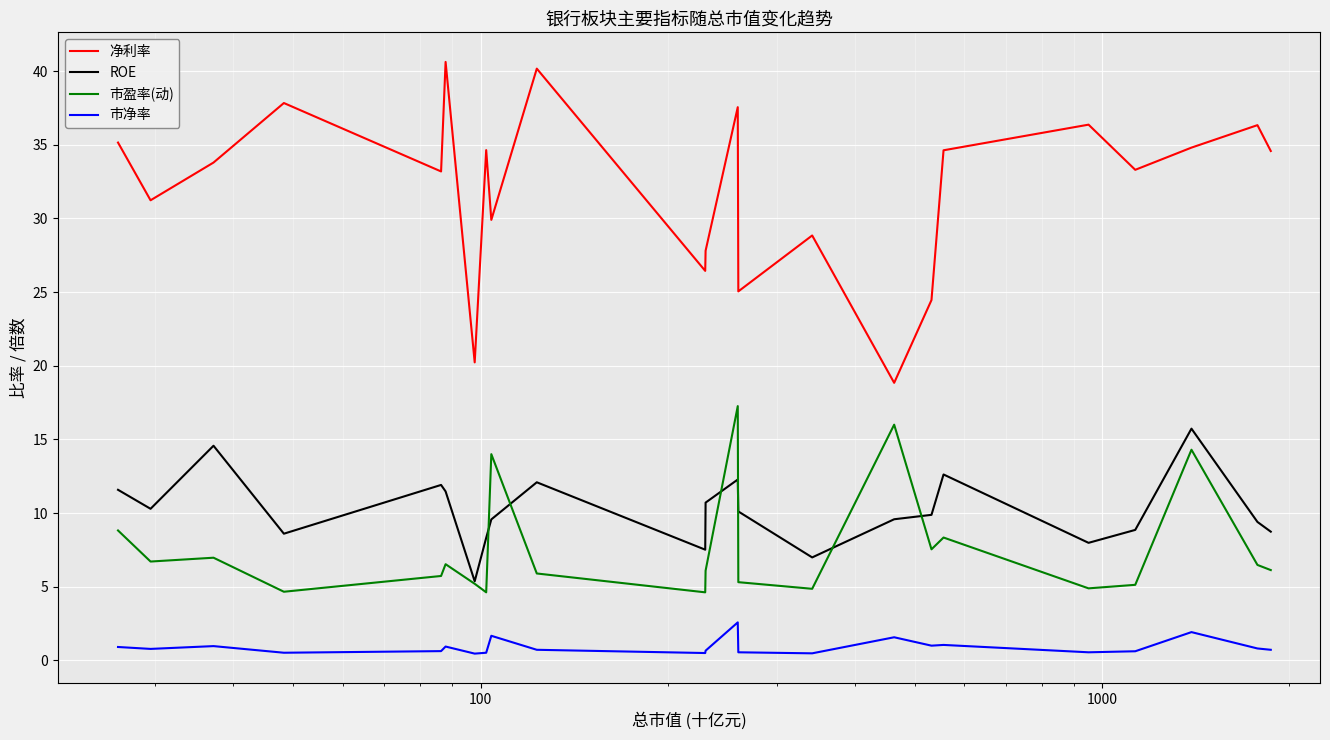

True or false: 市盈率(动) and 市净率 intersect in this chart.

False